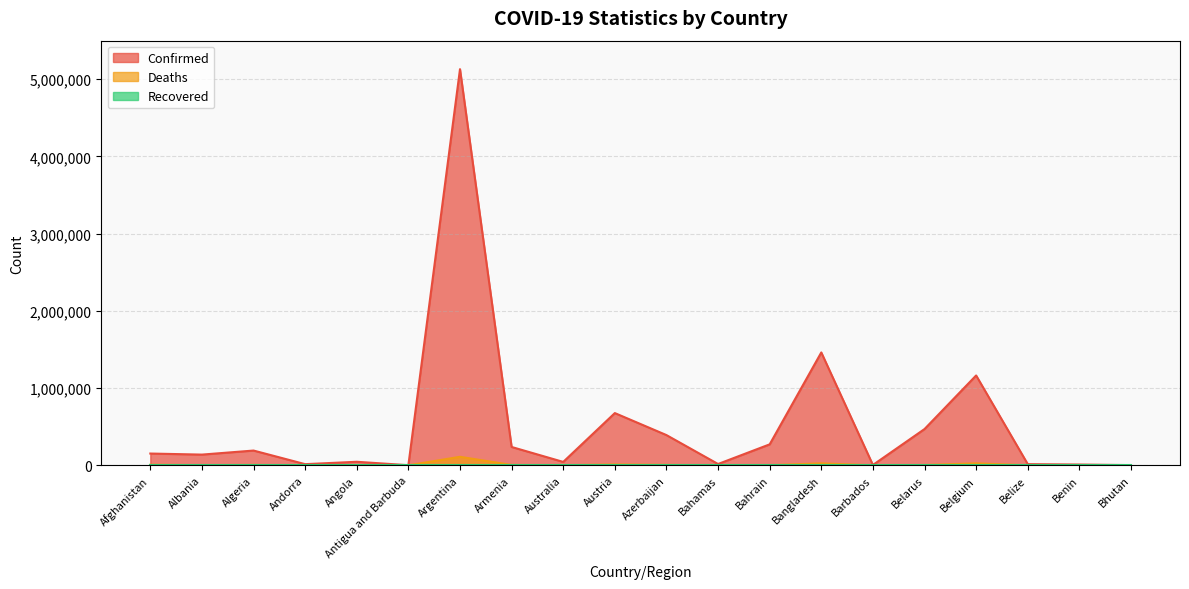

What is the total value across all series at Belgium?

1189046